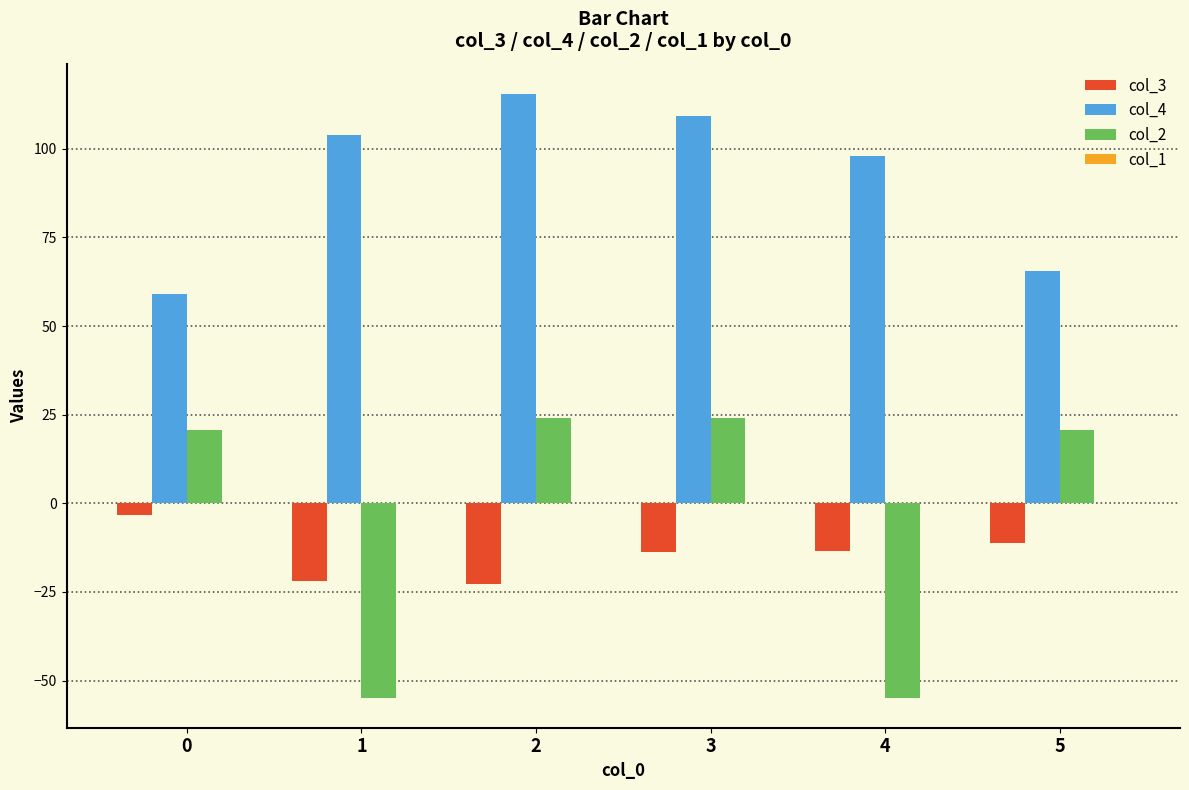

What is the greatest value displayed?

115.5